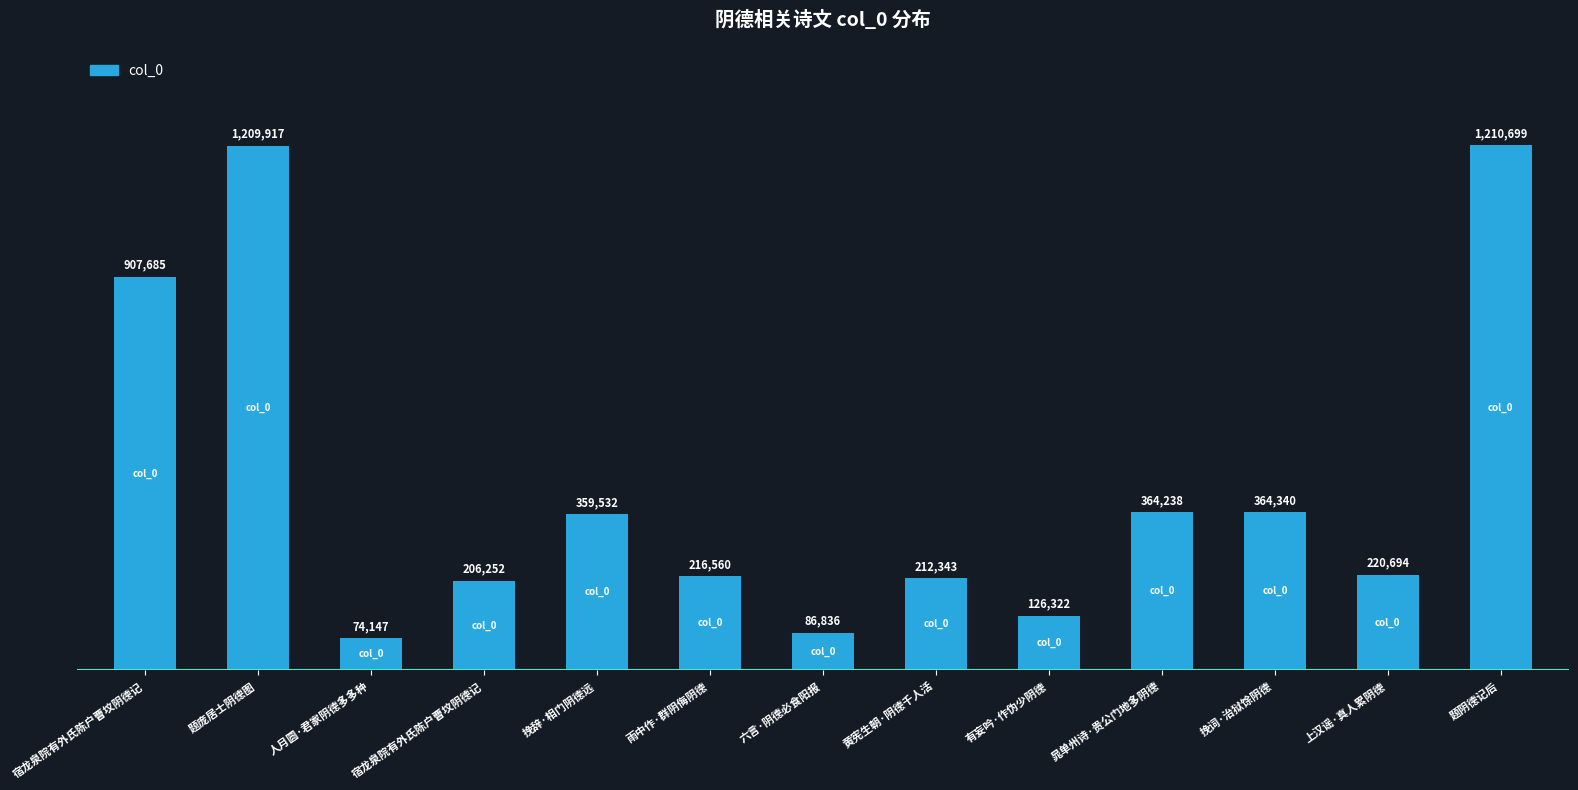

List the labels in order of value, smallest first.

人月圆·君家阴德多多种, 六言·阴德必食阳报, 有妄吟·作伪少阴德, 宿龙泉院有外氏陈户曹坟阴德记, 黄宪生朝·阴德千人活, 雨中作·群阴侮阴德, 上汉谣·真人累阴德, 挽辞·相门阴德远, 晁单州诗·贵公门地多阴德, 挽词·治狱馀阴德, 宿龙泉院有外氏陈户曹坟阴德记, 题庞居士阴德图, 题阴德记后